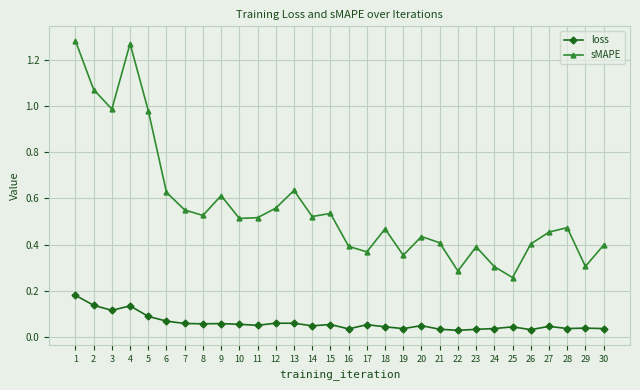

Is this an area chart (filled region under the line)?

No